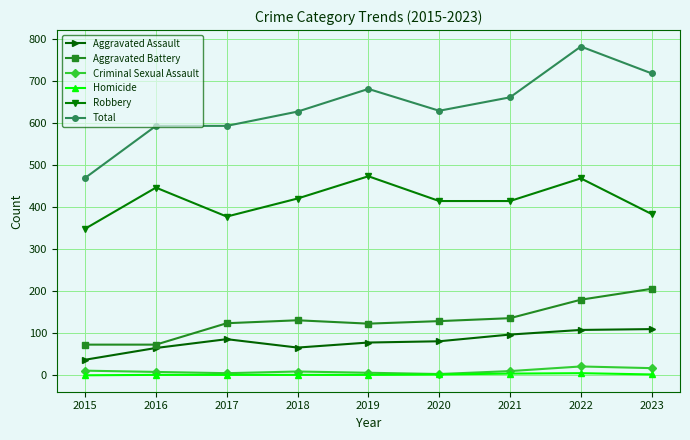

How many values in the Aggravated Battery series are below 129?

4